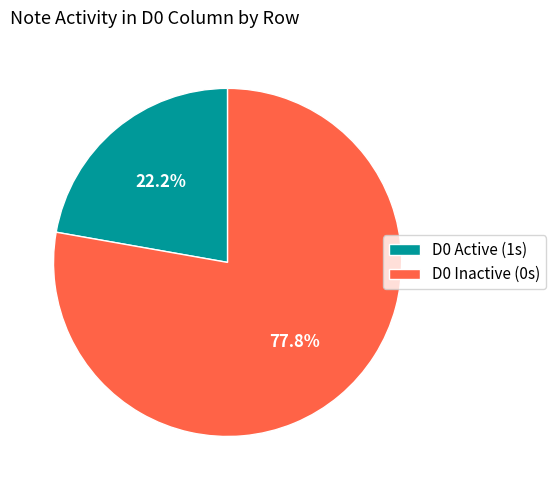

Is there any slice that represents more than half of the pie?

Yes